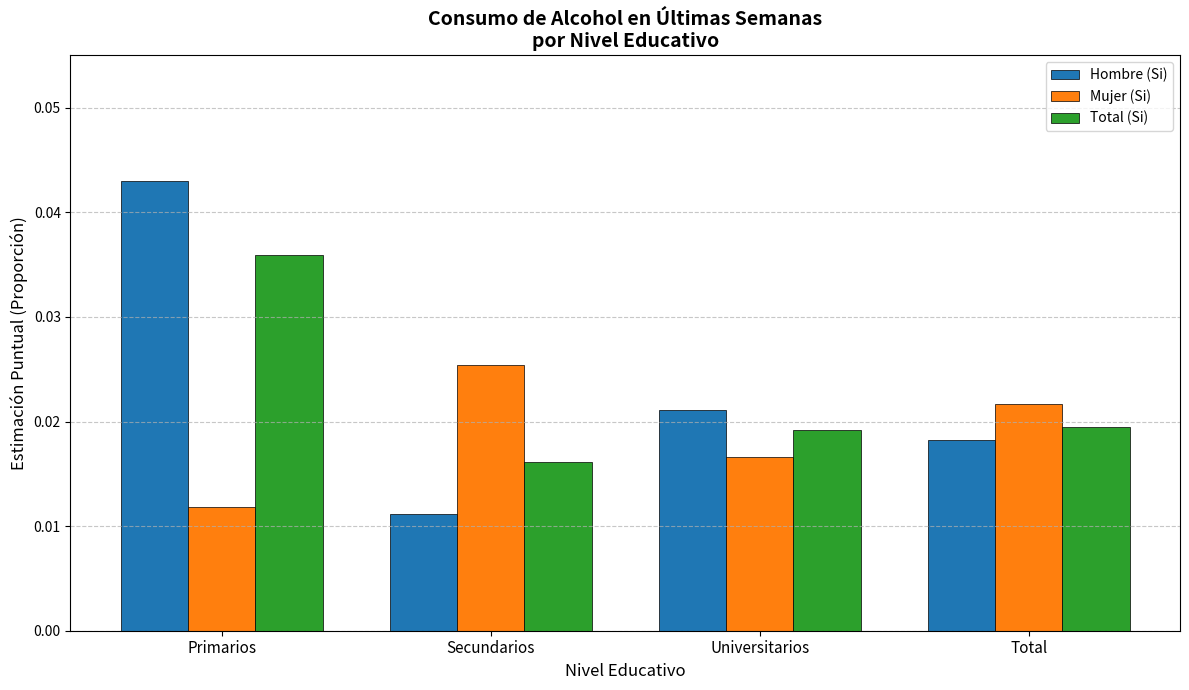

How many bars are there in total?

12